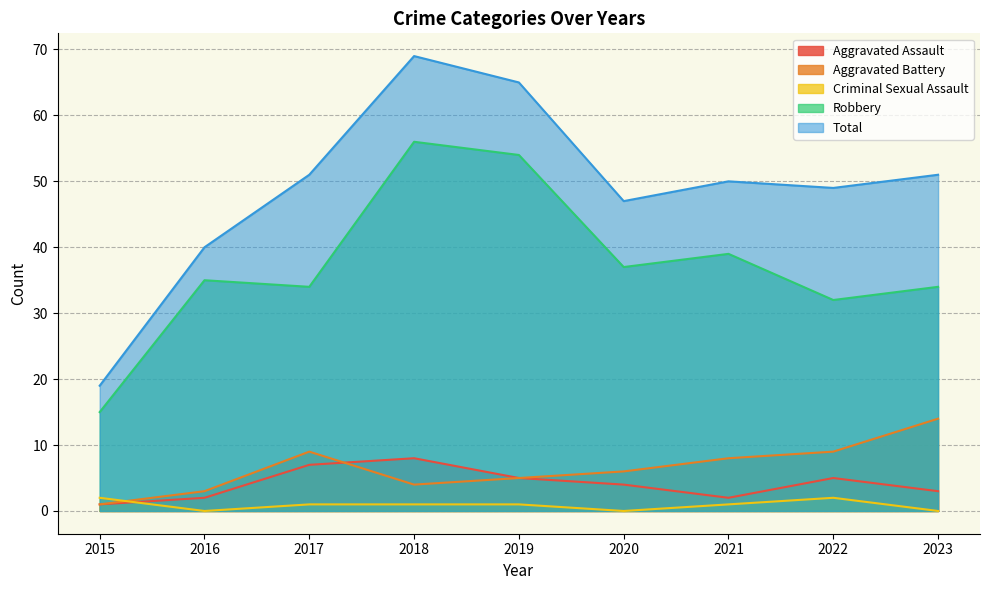

List the series in order of their peak value, highest first.

Total, Robbery, Aggravated Battery, Aggravated Assault, Criminal Sexual Assault